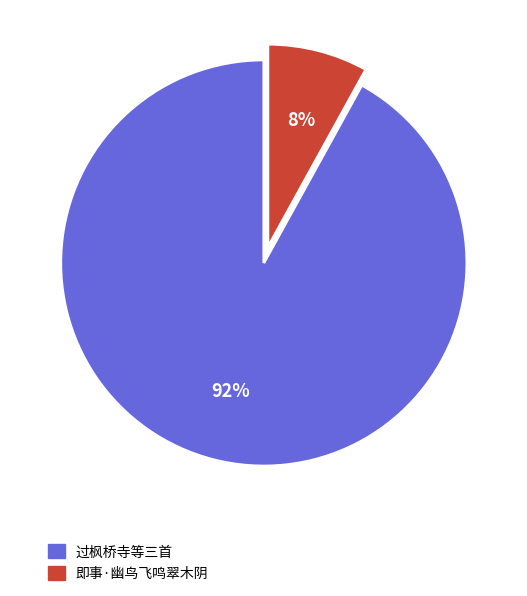

Is the sum of 即事·幽鸟飞鸣翠木阴 and 过枫桥寺等三首 greater than half?

Yes